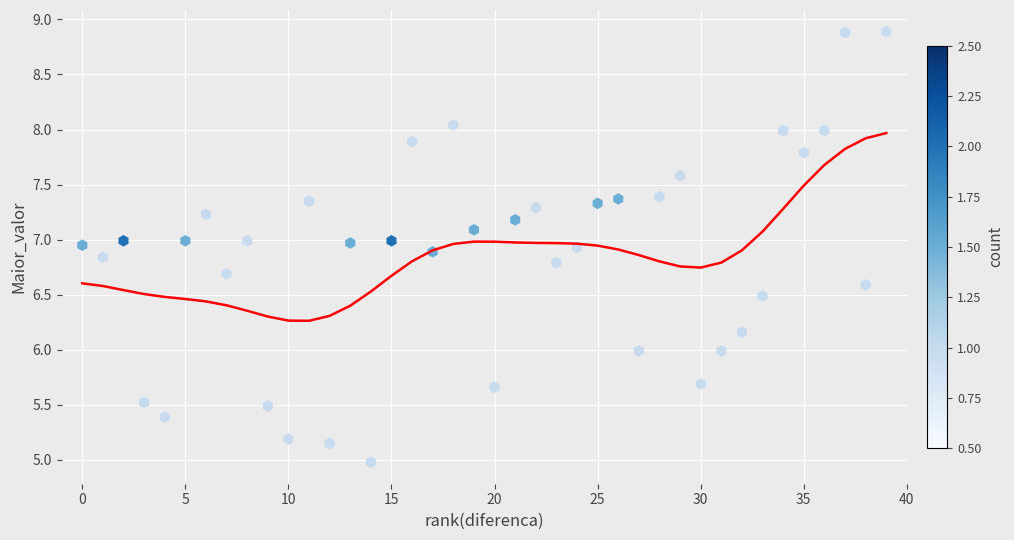

What is the range of X values (max minus min)?

39.0